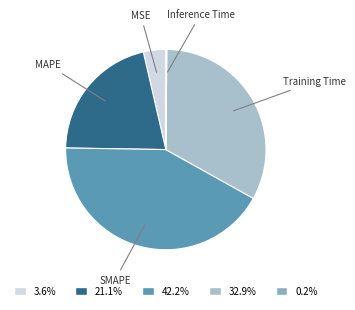

What is the ratio of the value at Training Time to the value at SMAPE?

0.8